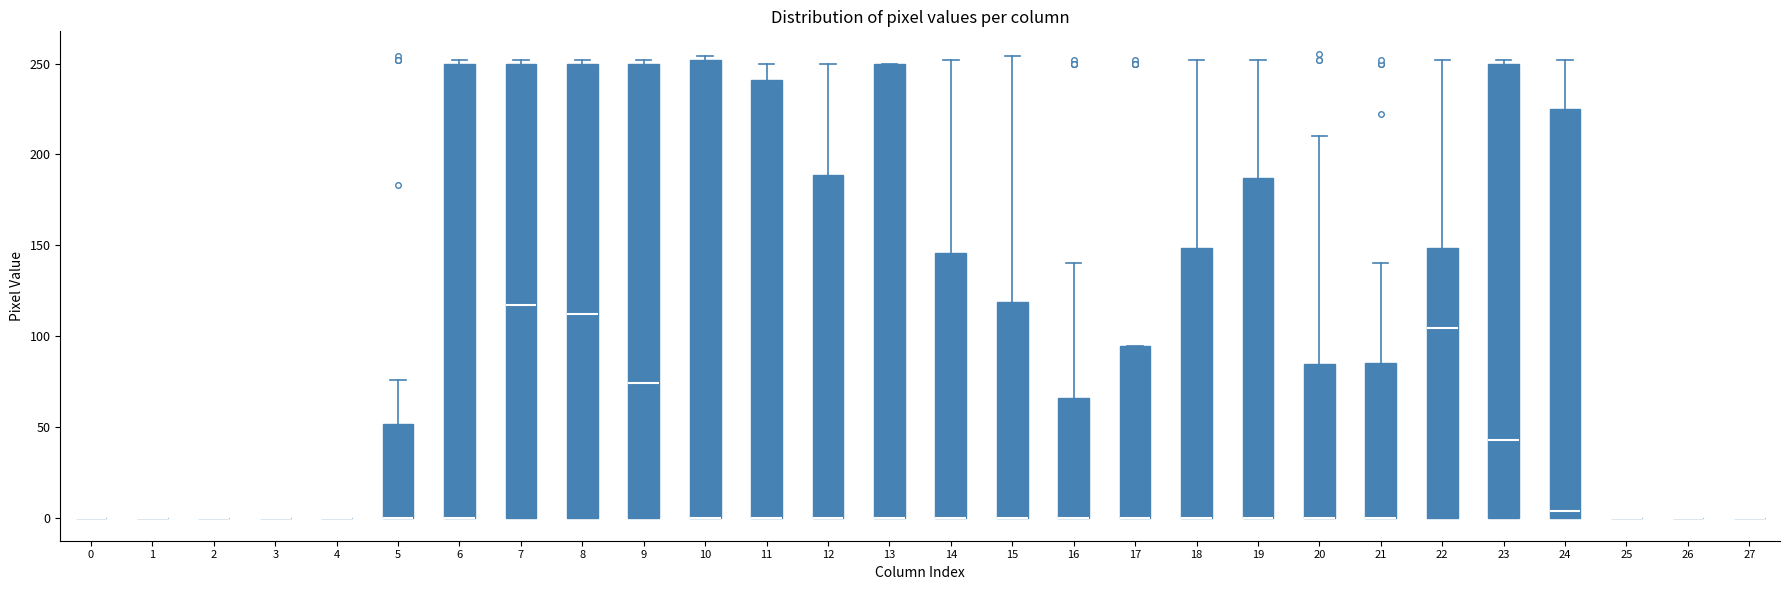

Reading left to right, transcribe this box plot: for each box, give where its median line is, the range the box spans, and where its two whiskers end, as read against the y-axis. The values are not printed on the chart, so give them approximately, as read against the axis.

0: box collapsed to a line at 0, whiskers 0 to 0
1: box collapsed to a line at 0, whiskers 0 to 0
2: box collapsed to a line at 0, whiskers 0 to 0
3: box collapsed to a line at 0, whiskers 0 to 0
4: box collapsed to a line at 0, whiskers 0 to 0
5: median 0 (drawn on the box's lower edge), box 0 to 50, whiskers 0 to 75
6: median 0 (drawn on the box's lower edge), box 0 to 250, whiskers 0 to 250 (just above the box's upper edge)
7: median 115, box 0 to 250, whiskers 0 to 250 (just above the box's upper edge)
8: median 110, box 0 to 250, whiskers 0 to 250 (just above the box's upper edge)
9: median 75, box 0 to 250, whiskers 0 to 250 (just above the box's upper edge)
10: median 0 (drawn on the box's lower edge), box 0 to 250, whiskers 0 to 255
11: median 0 (drawn on the box's lower edge), box 0 to 240, whiskers 0 to 250
12: median 0 (drawn on the box's lower edge), box 0 to 190, whiskers 0 to 250
13: median 0 (drawn on the box's lower edge), box 0 to 250, whiskers 0 to 250
14: median 0 (drawn on the box's lower edge), box 0 to 145, whiskers 0 to 250
15: median 0 (drawn on the box's lower edge), box 0 to 120, whiskers 0 to 255
16: median 0 (drawn on the box's lower edge), box 0 to 65, whiskers 0 to 140
17: median 0 (drawn on the box's lower edge), box 0 to 95, whiskers 0 to 95
18: median 0 (drawn on the box's lower edge), box 0 to 150, whiskers 0 to 250
19: median 0 (drawn on the box's lower edge), box 0 to 185, whiskers 0 to 250
20: median 0 (drawn on the box's lower edge), box 0 to 85, whiskers 0 to 210
21: median 0 (drawn on the box's lower edge), box 0 to 85, whiskers 0 to 140
22: median 105, box 0 to 150, whiskers 0 to 250
23: median 45, box 0 to 250, whiskers 0 to 250 (just above the box's upper edge)
24: median 5, box 0 to 225, whiskers 0 to 250
25: box collapsed to a line at 0, whiskers 0 to 0
26: box collapsed to a line at 0, whiskers 0 to 0
27: box collapsed to a line at 0, whiskers 0 to 0